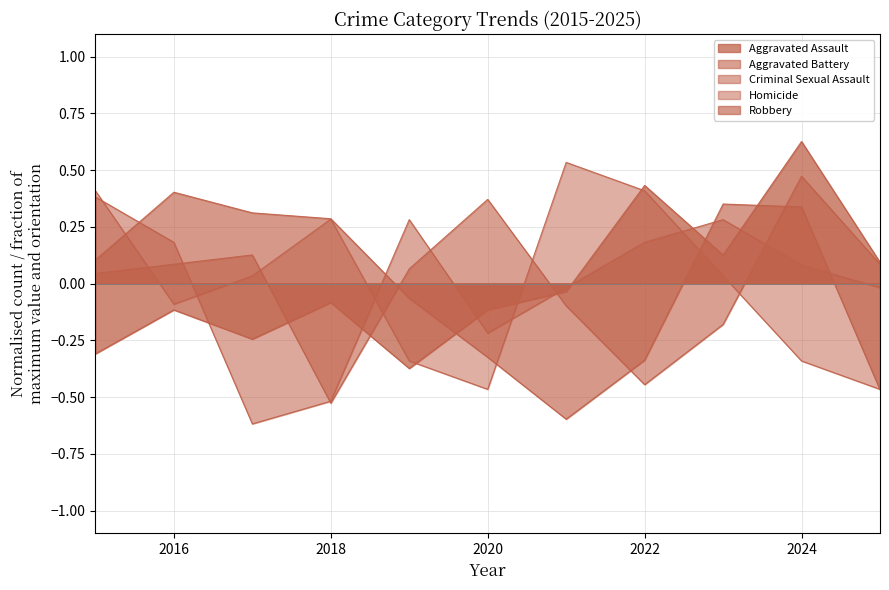

At which label does Criminal Sexual Assault first exceed 0?

2015